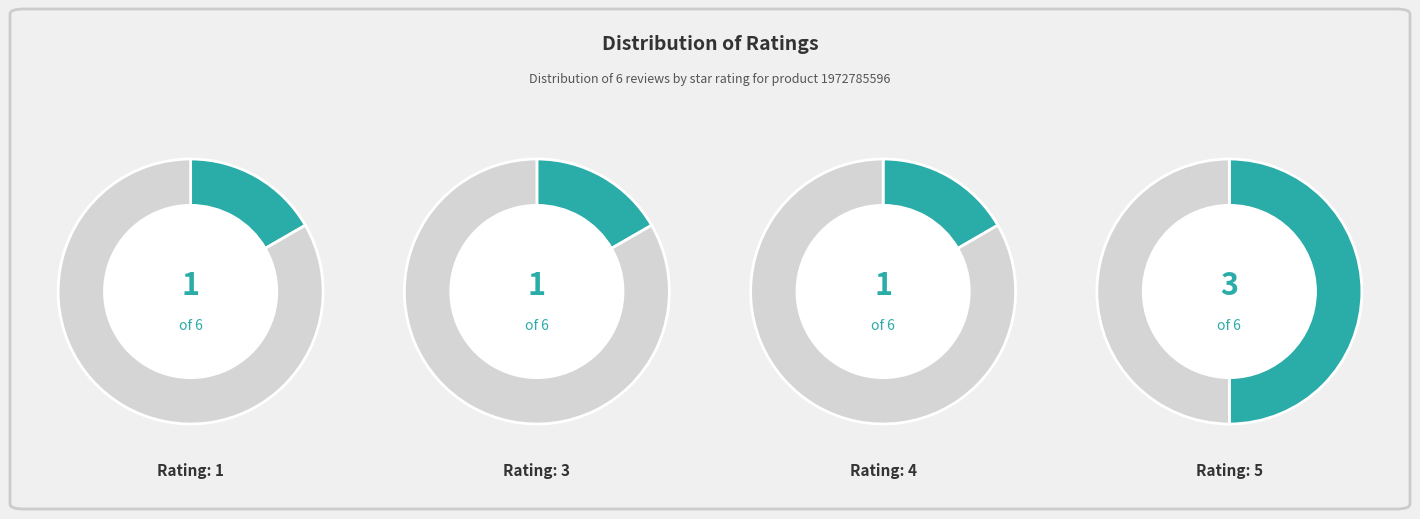

Does 4 represent more than half of the total?

No